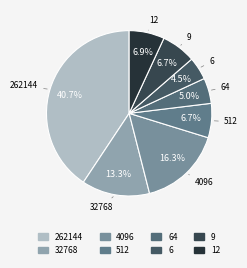

How many slices are in this pie chart?

8